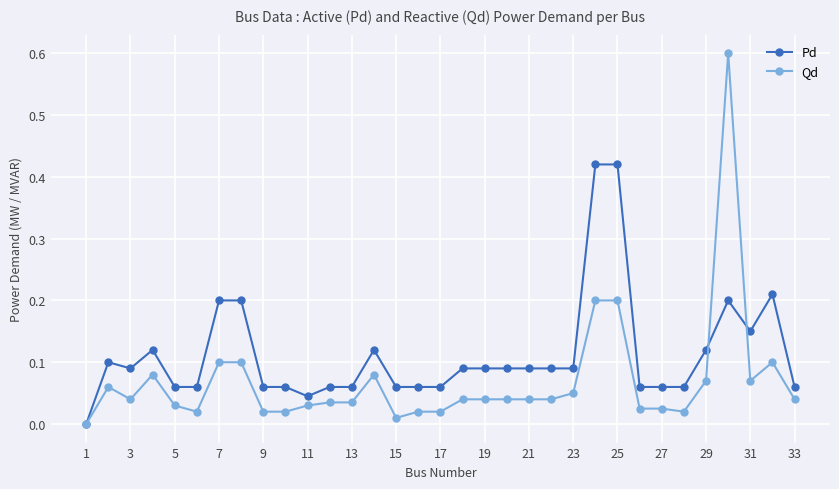

Which series has the largest total across all categories?

Pd